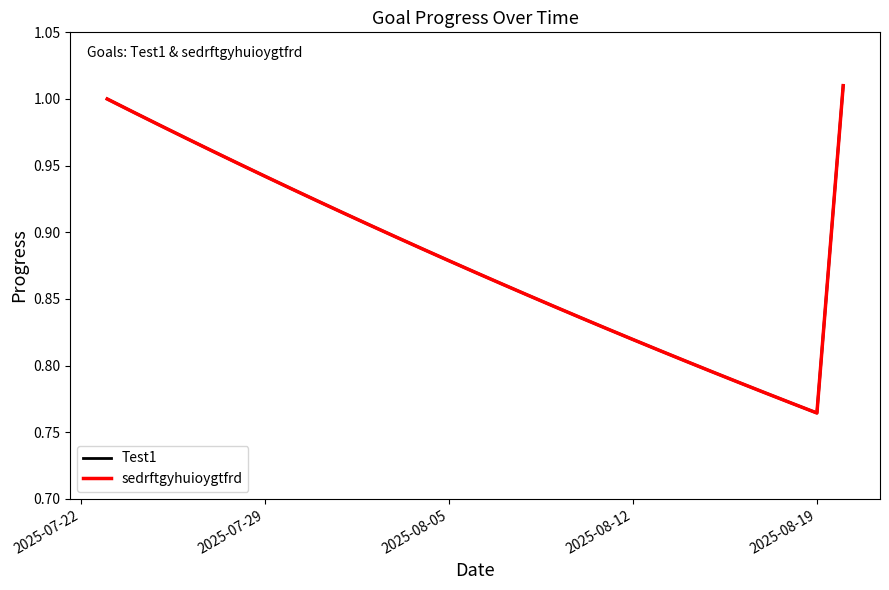

What is the difference between the second highest and minimum values in the sedrftgyhuioygtfrd series?

0.2